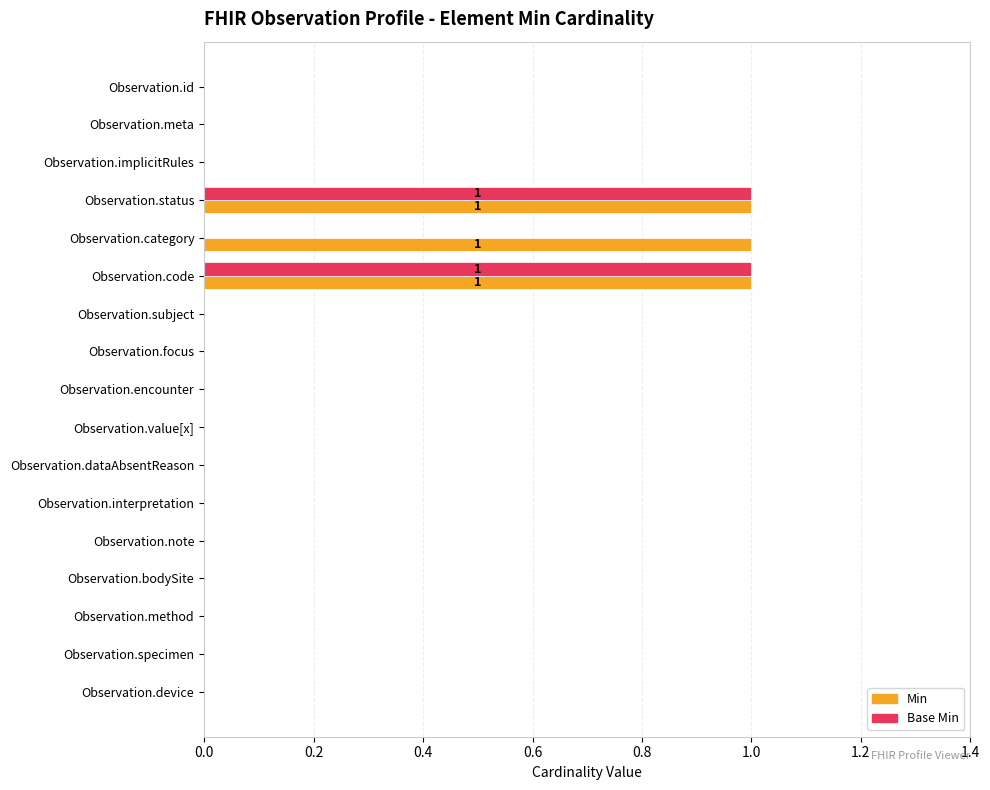

Is the value of Min at Observation.status greater than the value of Base Min at Observation.interpretation?

Yes